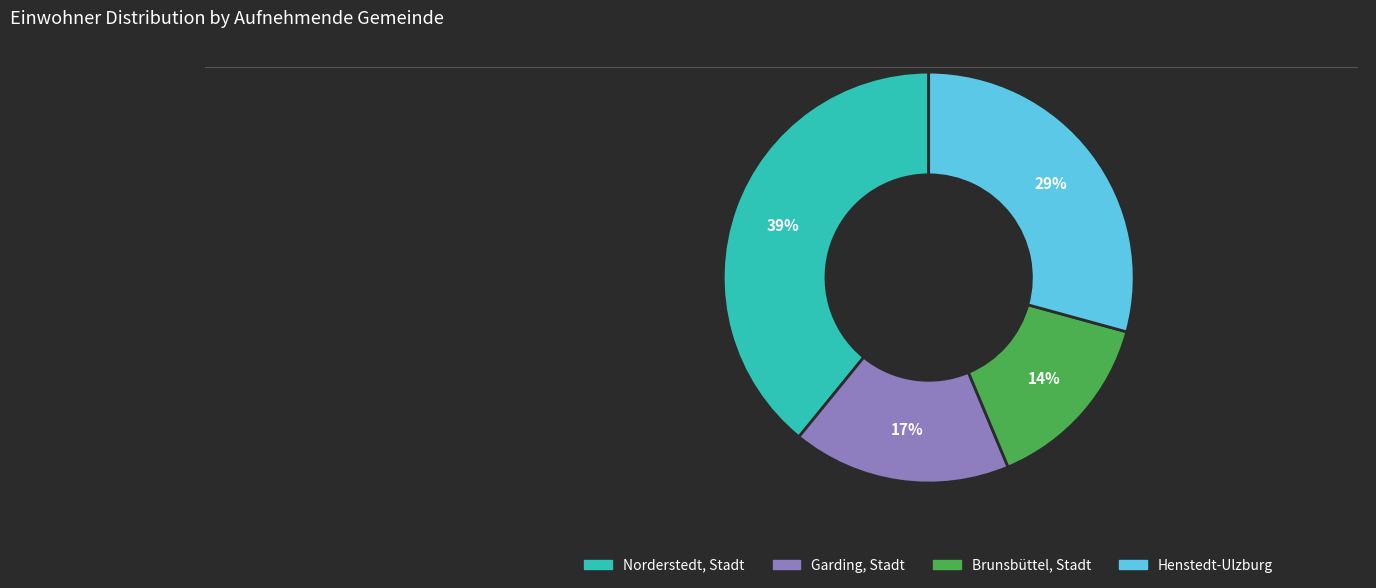

To the nearest percent, what is the average slice percentage?

25%